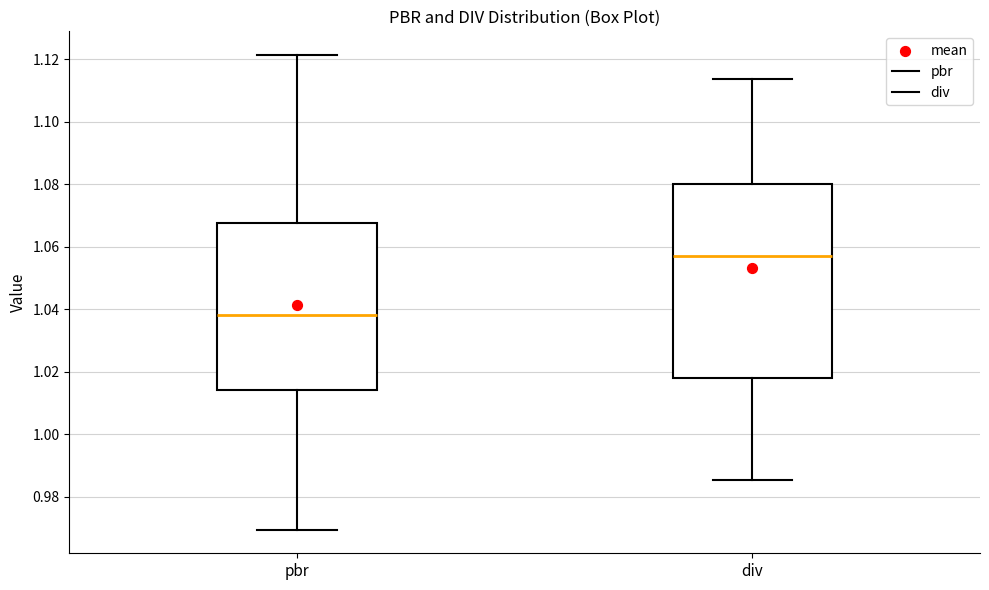

Which box has the lowest median line?

pbr